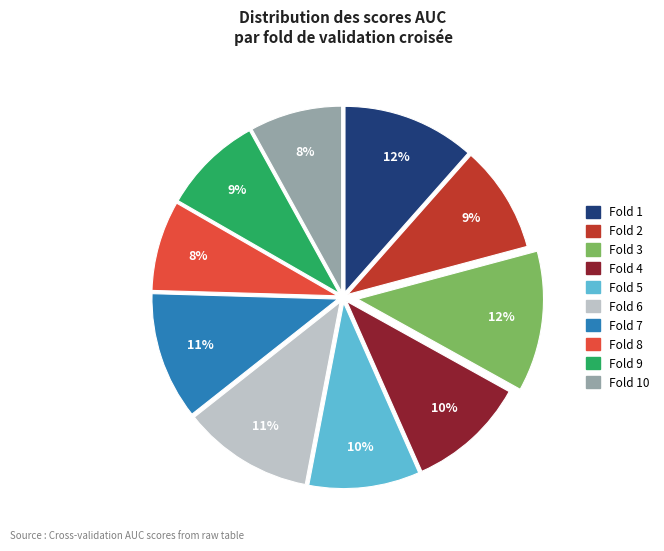

Does any single category account for the majority?

No